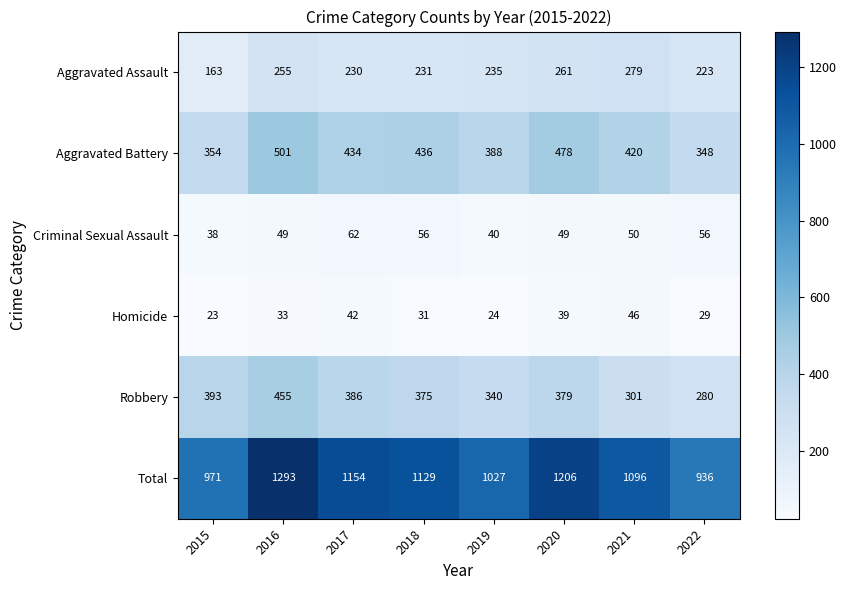

At how many categories does at least one series exceed 594?

8